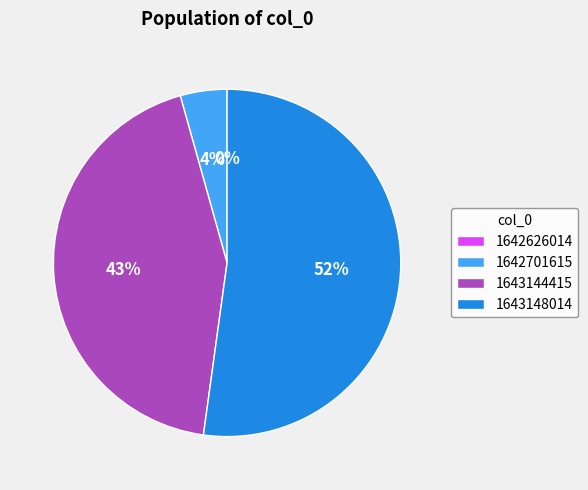

Is 1643148014 the majority of the pie?

Yes